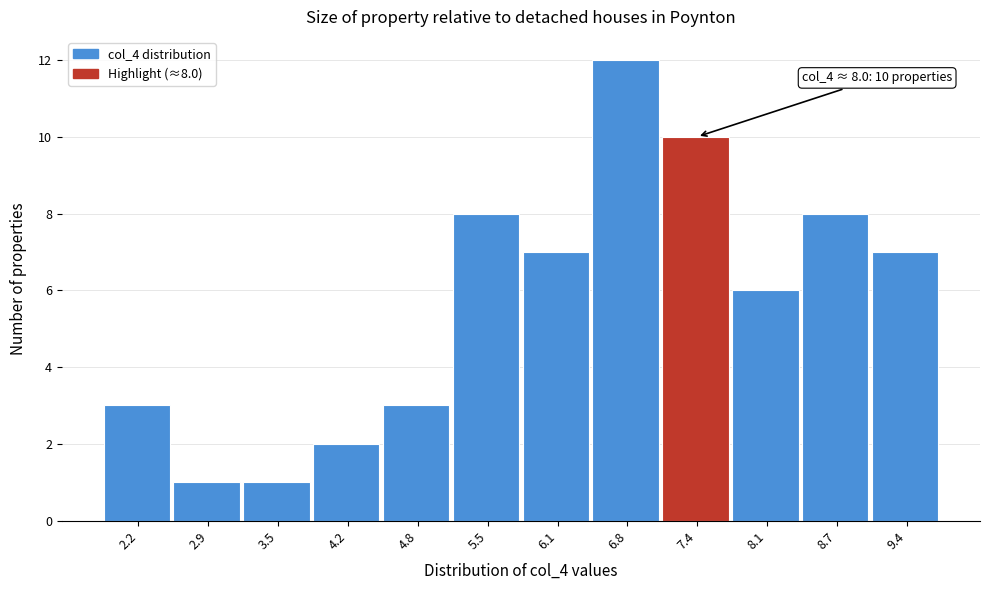

Reading left to right, what are all the values shown in this chart?

3	1	1	2	3	8	7	12	10	6	8	7